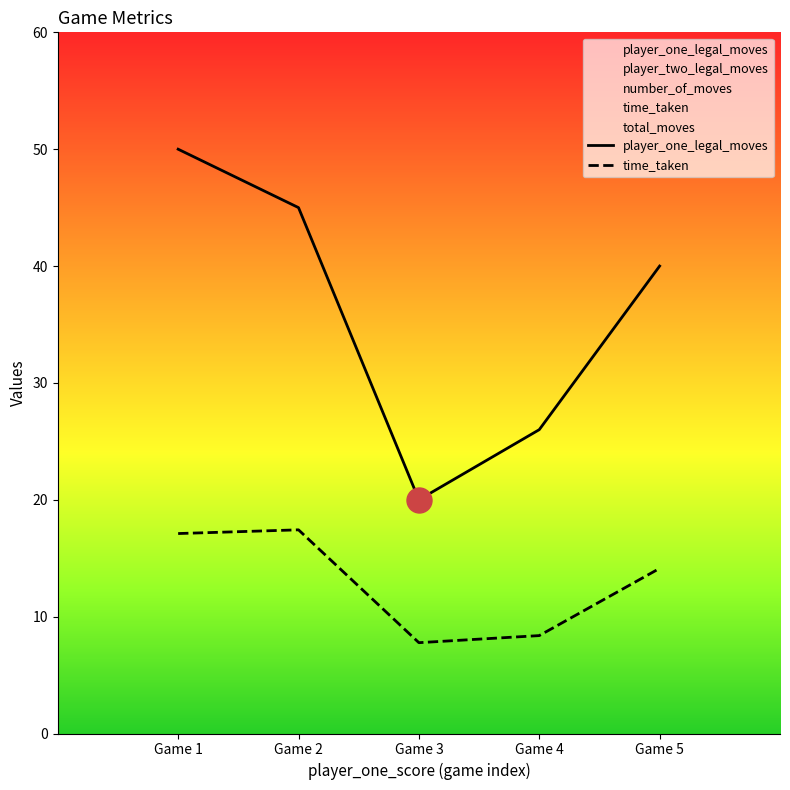

True or false: number_of_moves and total_moves intersect in this chart.

False